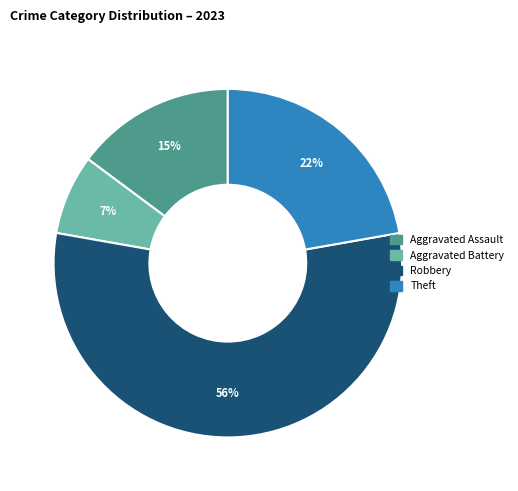

Is there any slice that represents more than half of the pie?

Yes